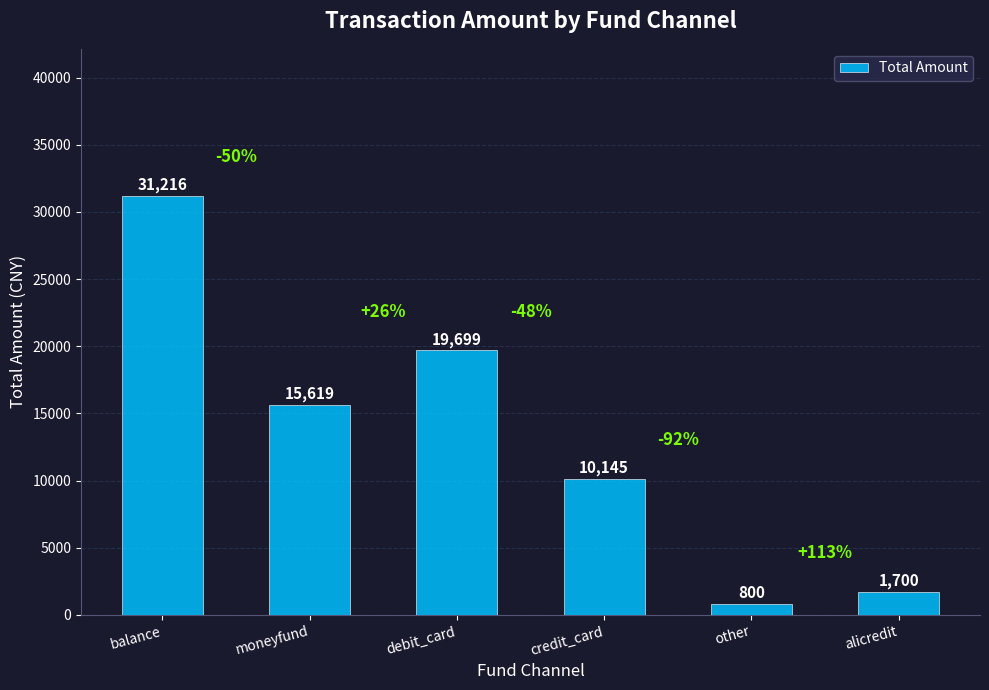

Count the number of categories in the chart.

6